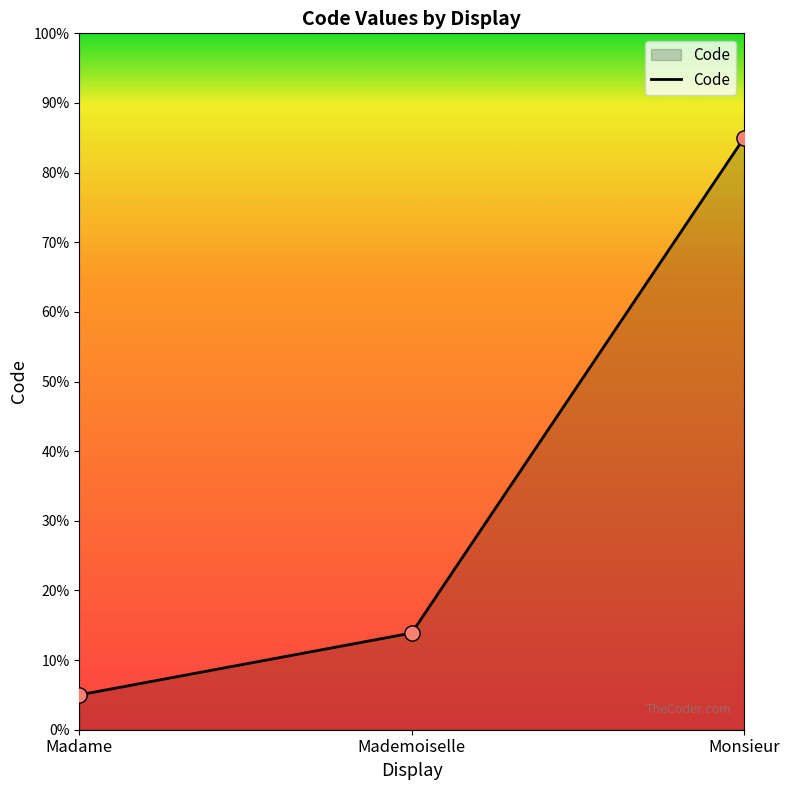

Between Mademoiselle and Monsieur, which is larger?

Monsieur